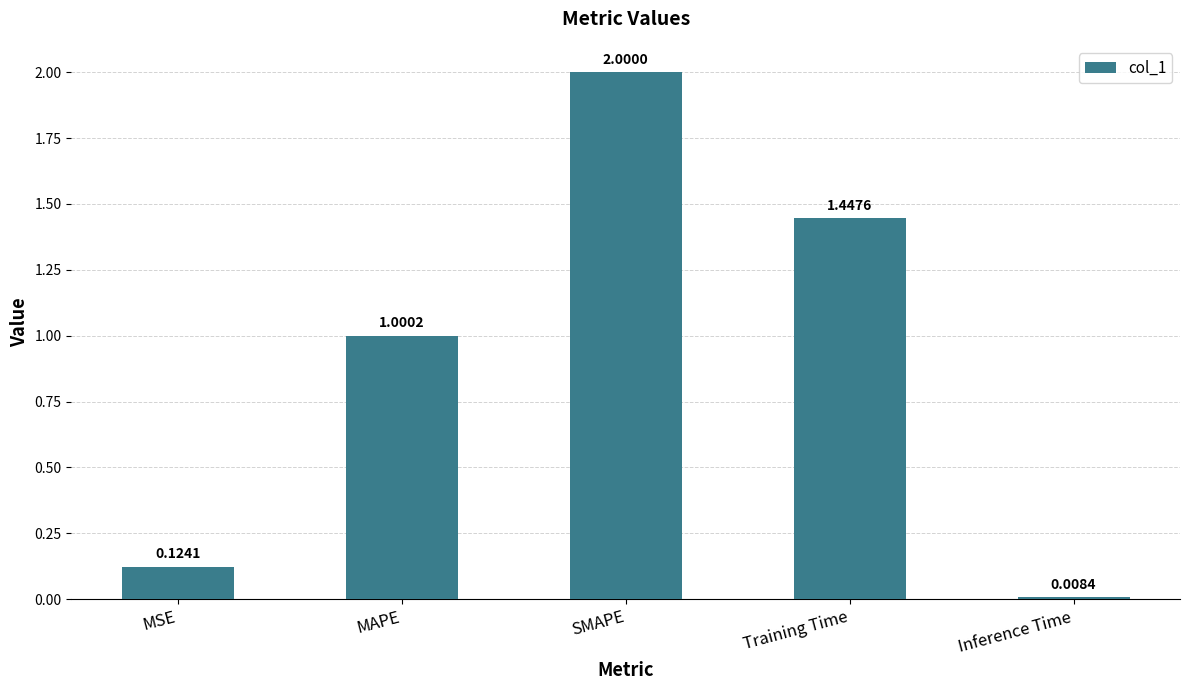

What is the label of the 3rd bar from the left?

SMAPE